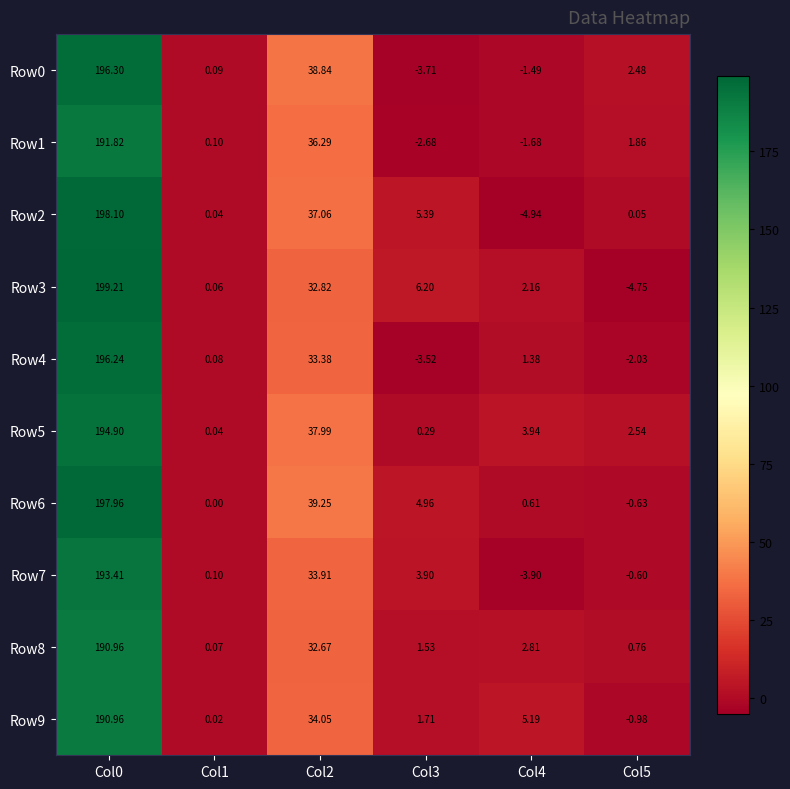

Reading right to left, what are all the values shown in this chart?

Row0: Col5=2.5	Col4=-1.5	Col3=-3.7	Col2=38.8	Col1=0.1	Col0=196.3
Row1: Col5=1.9	Col4=-1.7	Col3=-2.7	Col2=36.3	Col1=0.1	Col0=191.8
Row2: Col5=0.1	Col4=-4.9	Col3=5.4	Col2=37.1	Col1=0.0	Col0=198.1
Row3: Col5=-4.8	Col4=2.2	Col3=6.2	Col2=32.8	Col1=0.1	Col0=199.2
Row4: Col5=-2.0	Col4=1.4	Col3=-3.5	Col2=33.4	Col1=0.1	Col0=196.2
Row5: Col5=2.5	Col4=3.9	Col3=0.3	Col2=38.0	Col1=0.0	Col0=194.9
Row6: Col5=-0.6	Col4=0.6	Col3=5.0	Col2=39.2	Col1=0.0	Col0=198.0
Row7: Col5=-0.6	Col4=-3.9	Col3=3.9	Col2=33.9	Col1=0.1	Col0=193.4
Row8: Col5=0.8	Col4=2.8	Col3=1.5	Col2=32.7	Col1=0.1	Col0=191.0
Row9: Col5=-1.0	Col4=5.2	Col3=1.7	Col2=34.0	Col1=0.0	Col0=191.0